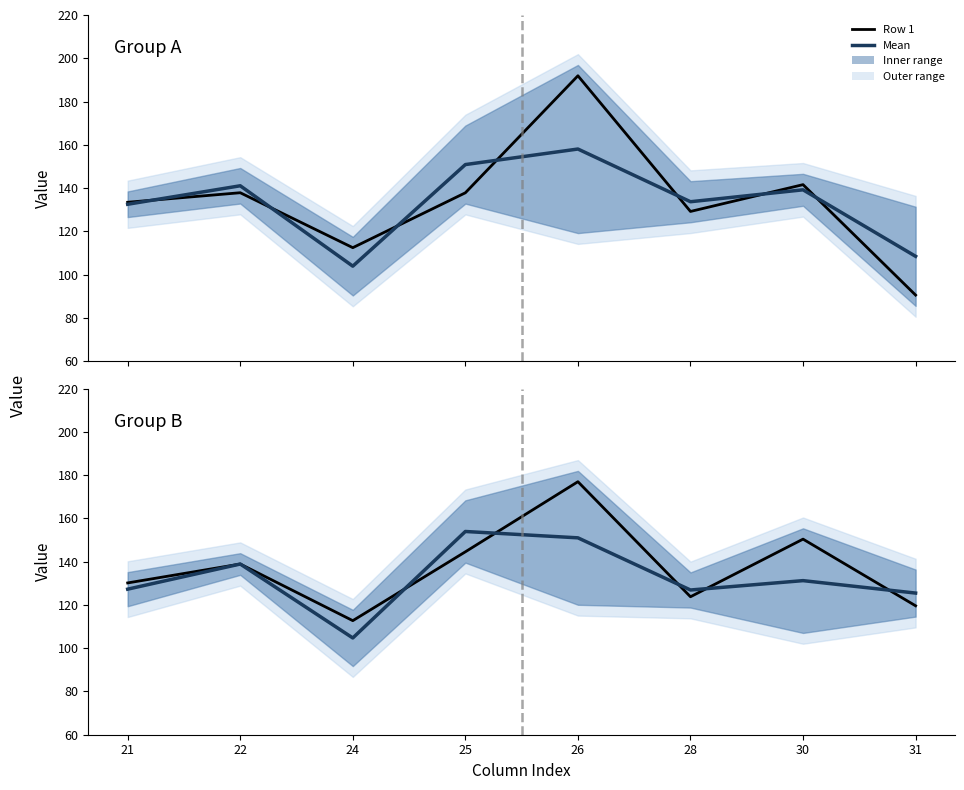

Reading left to right, extract all data points from this chart.

Row 1: 130.2	138.9	112.7	144.6	177.0	123.8	150.4	119.6
Mean: 127.3	138.9	104.7	154.0	151.0	126.9	131.3	125.5